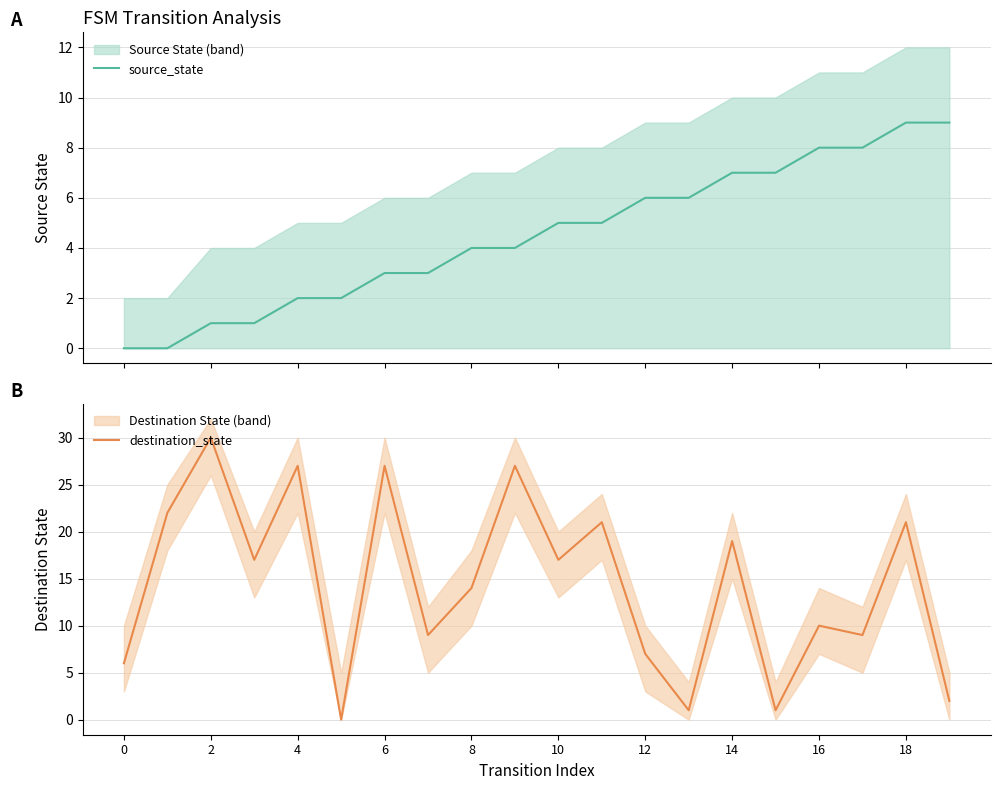

What is the difference between the maximum and minimum values in the destination_state series?

30